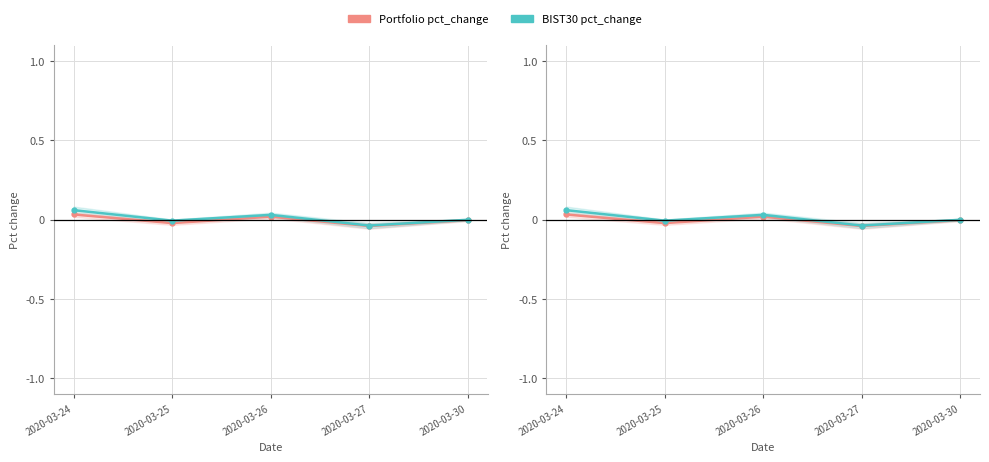

At which label does Portfolio pct_change reach its minimum?

2020-03-27